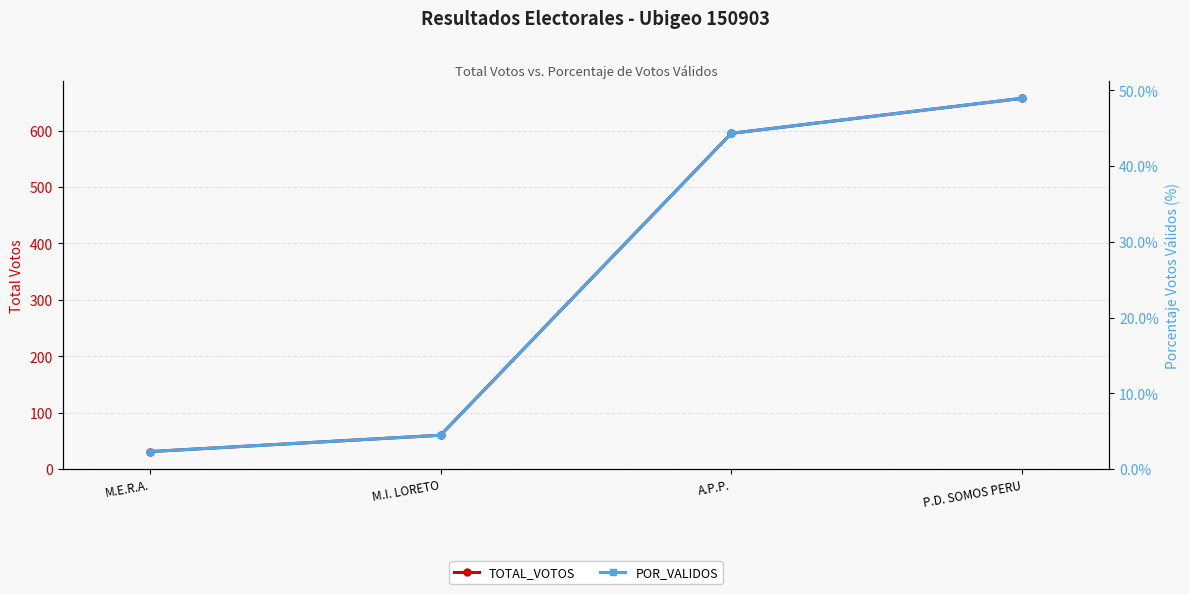

At how many categories does at least one series exceed 33?

3